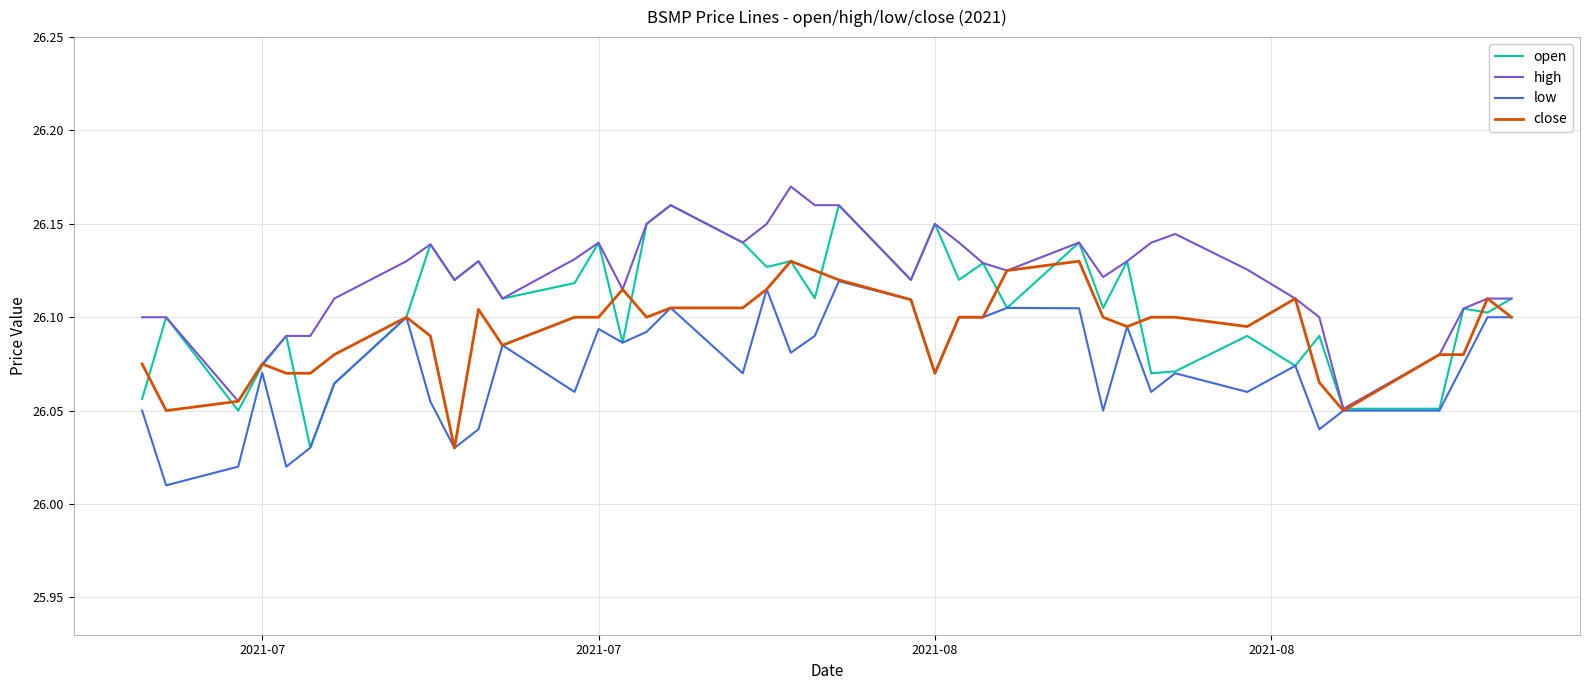

Rank the series by their average value, from highest to lowest.

high, open, close, low